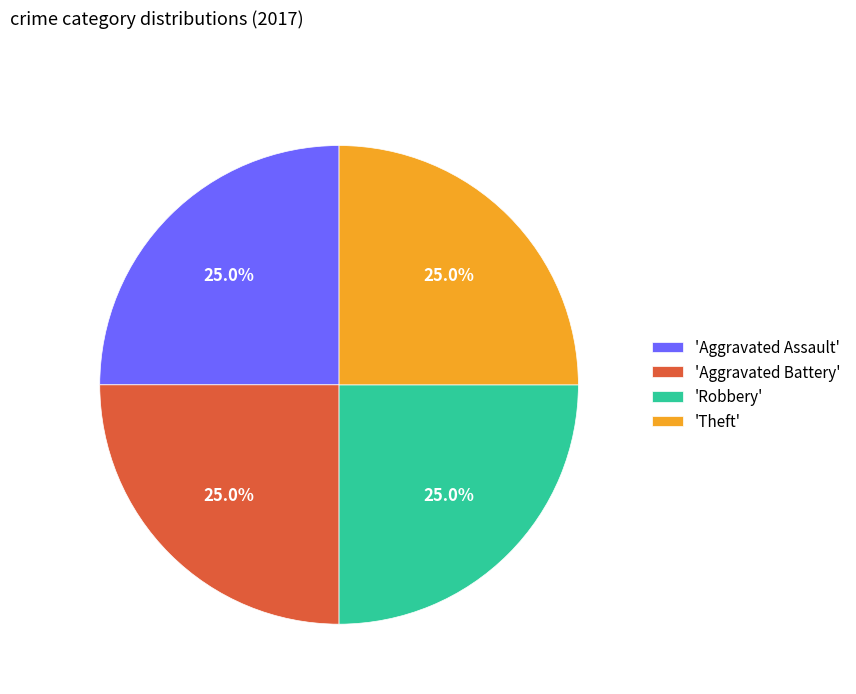

Count the number of slices in the pie.

4